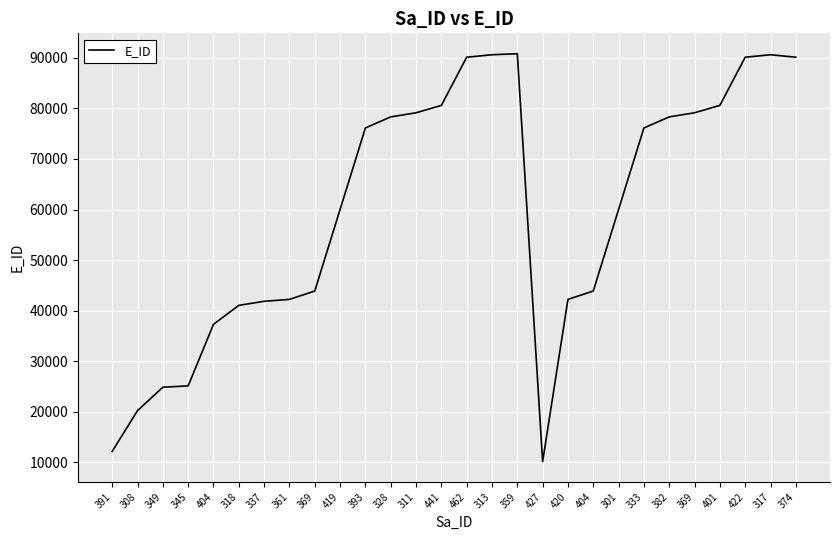

Count the number of categories in the chart.

28